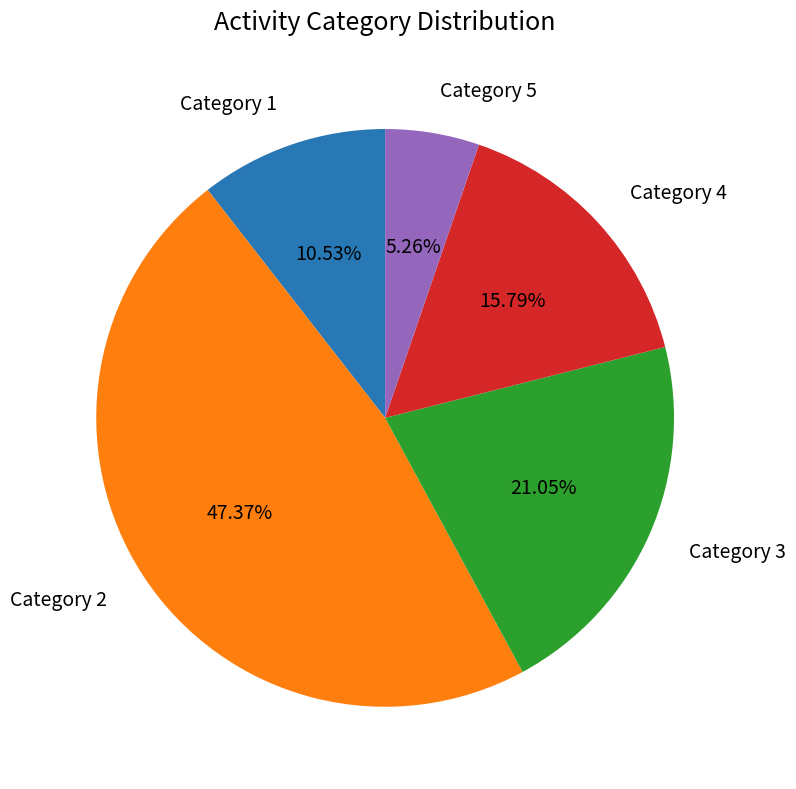

Approximately how many times larger is the value at Category 2 compared to Category 4?

3.0